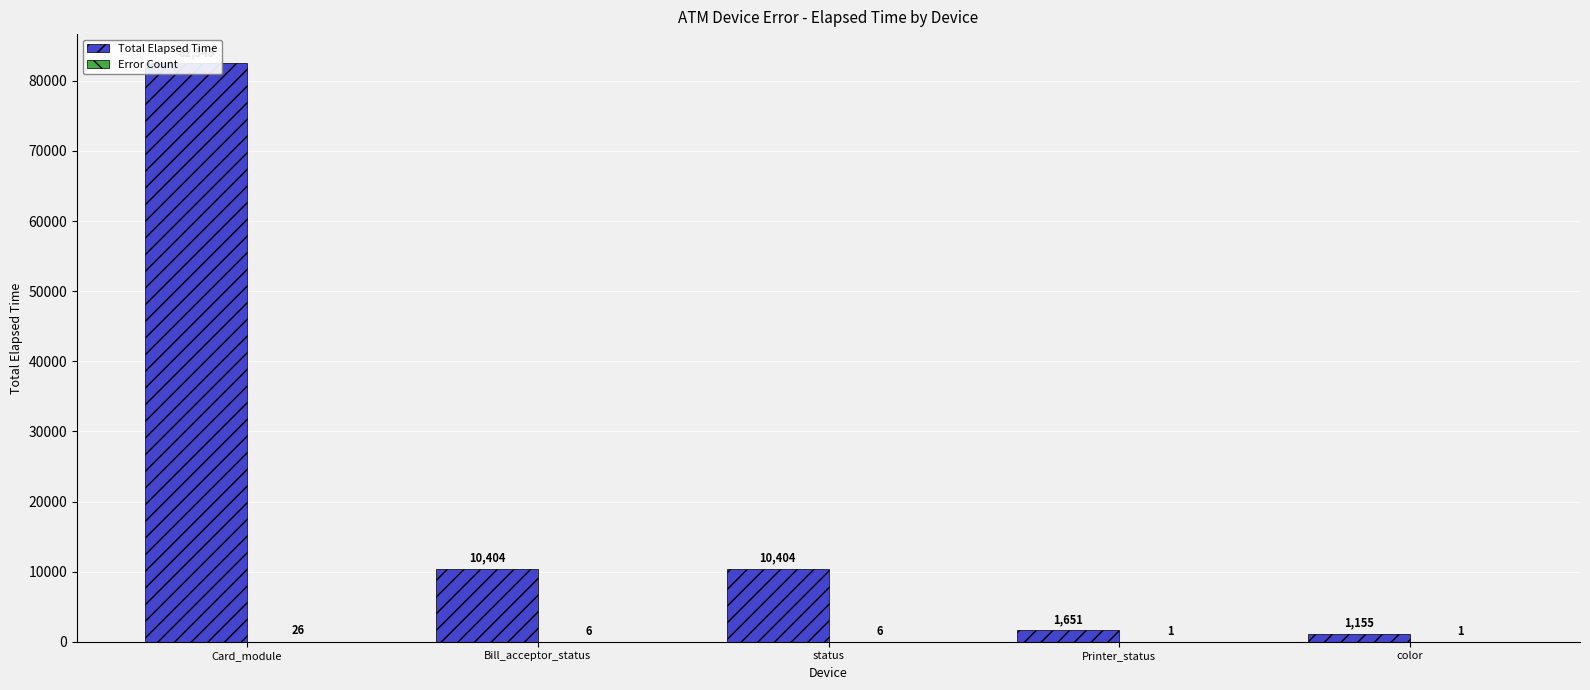

The value of Error Count at Printer_status is 0. True or false?

False